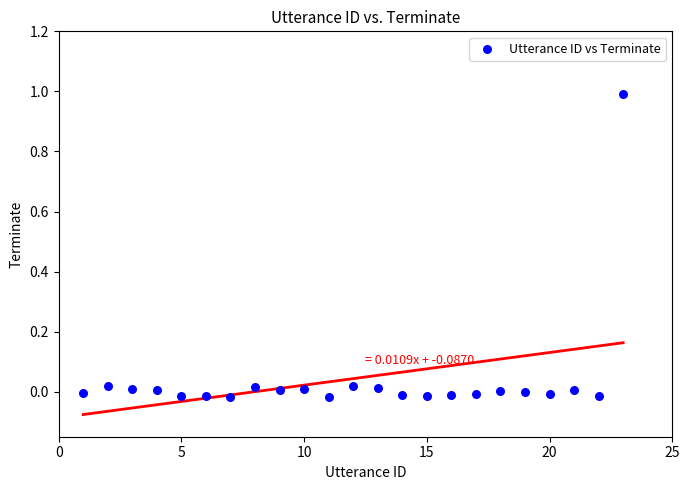

What is the range of X values (max minus min)?

22.0